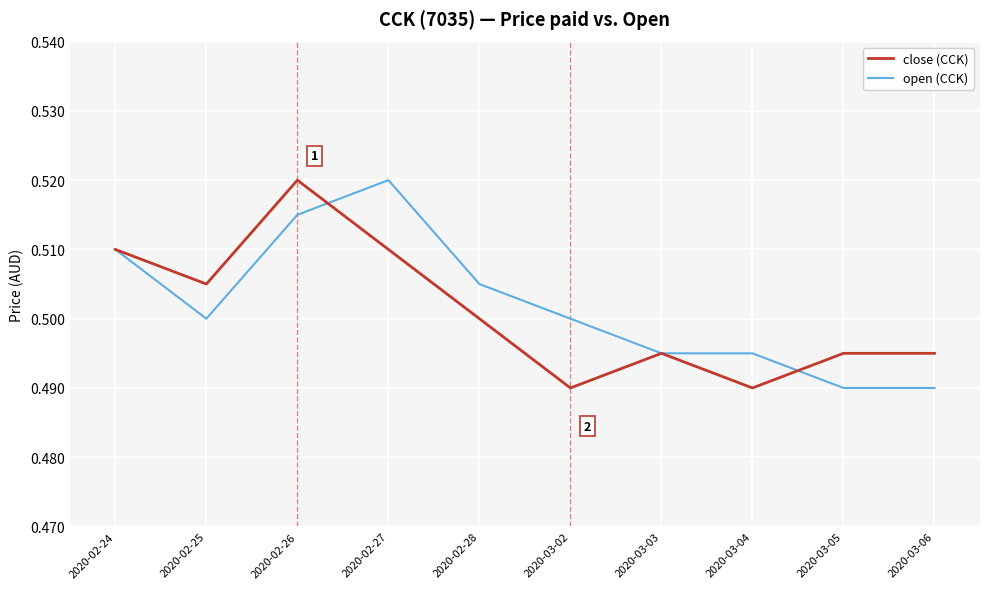

At which category does close (CCK) reach its first local peak?

2020-02-26